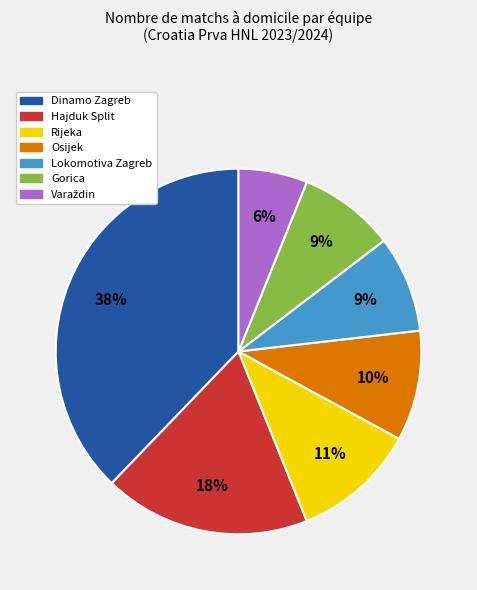

Is the sum of Hajduk Split and Osijek greater than half?

No